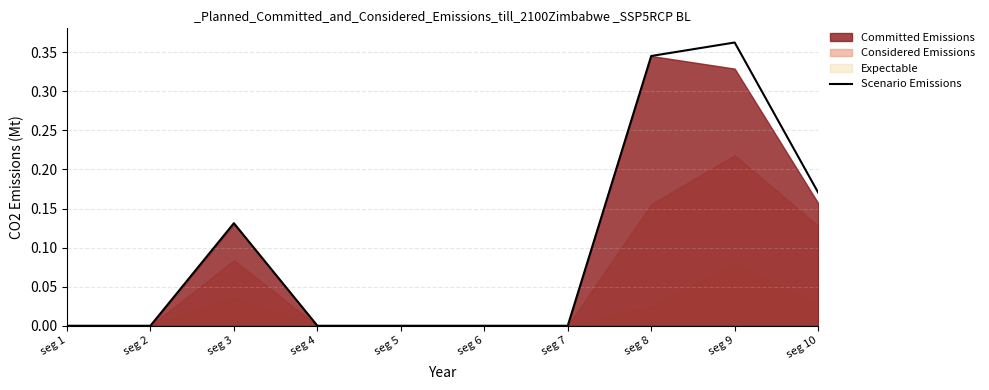

What value does the data have at seg 10?

0.2